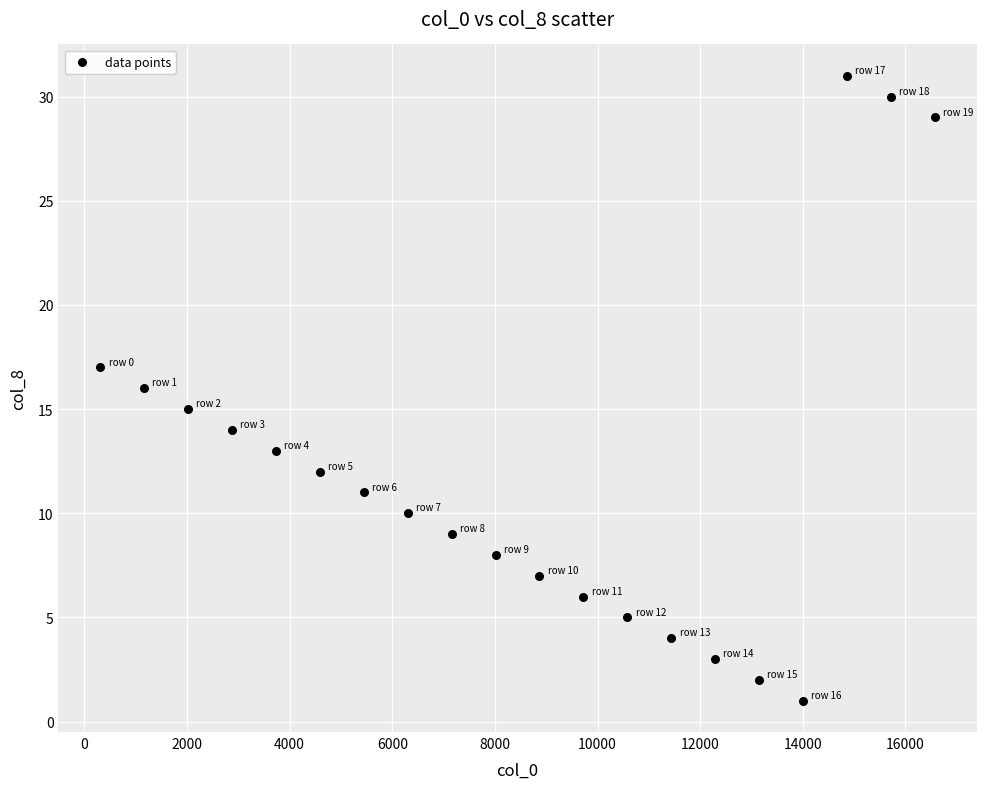

List the coordinates of all points as (Y, X) pairs, reading left to right.

(17, 308)  (16, 1164)  (15, 2020)  (14, 2876)  (13, 3732)  (12, 4588)  (11, 5444)  (10, 6300)  (9, 7156)  (8, 8012)  (7, 8868)  (6, 9724)  (5, 10580)  (4, 11436)  (3, 12292)  (2, 13148)  (1, 14004)  (31, 14860)  (30, 15716)  (29, 16572)